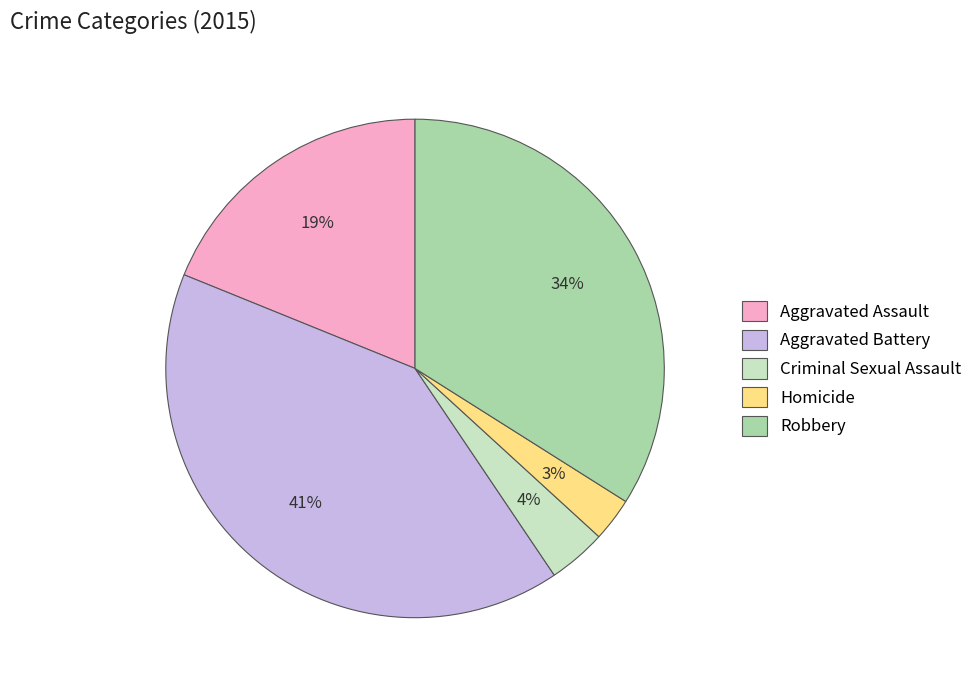

Is the sum of Aggravated Assault and Robbery greater than half?

Yes